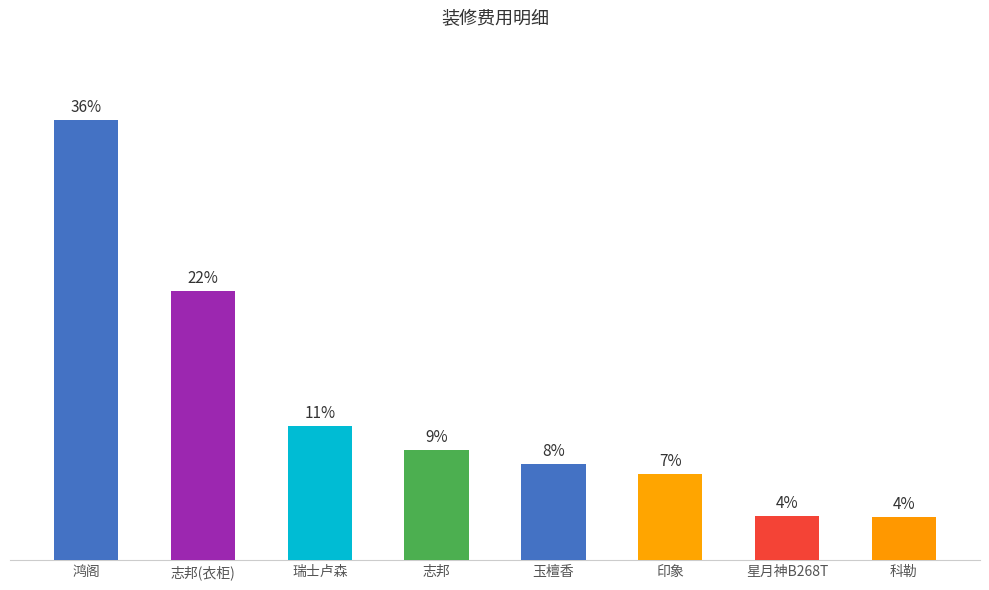

Does the chart contain stacked bars?

No